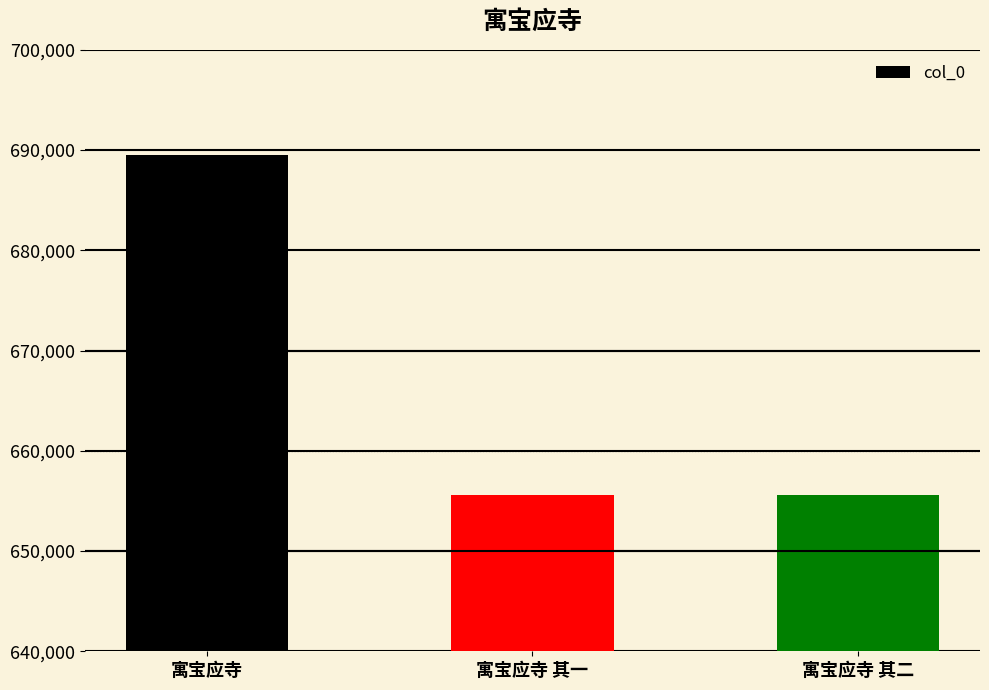

What is the change in value from 寓宝应寺 其一 to 寓宝应寺 其二?

+1